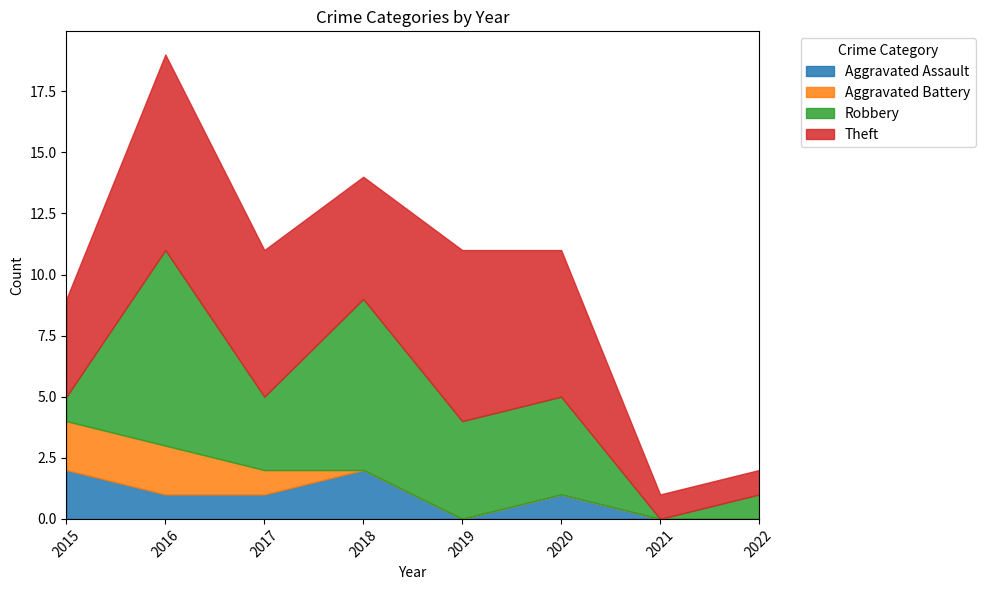

How many values in the Theft series are below 6?

4